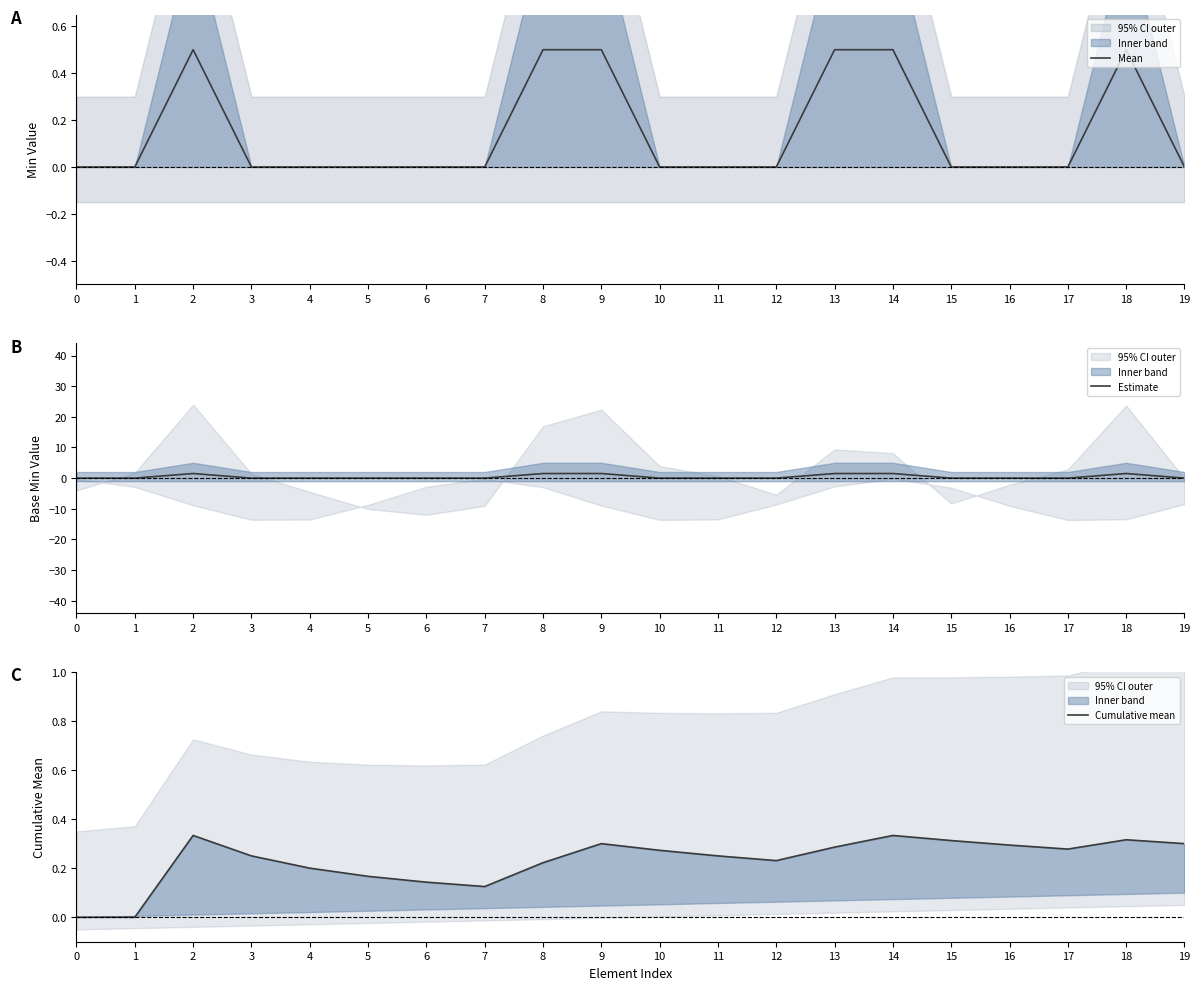

What is the difference between the second highest and minimum values in the Estimate series?

1.5